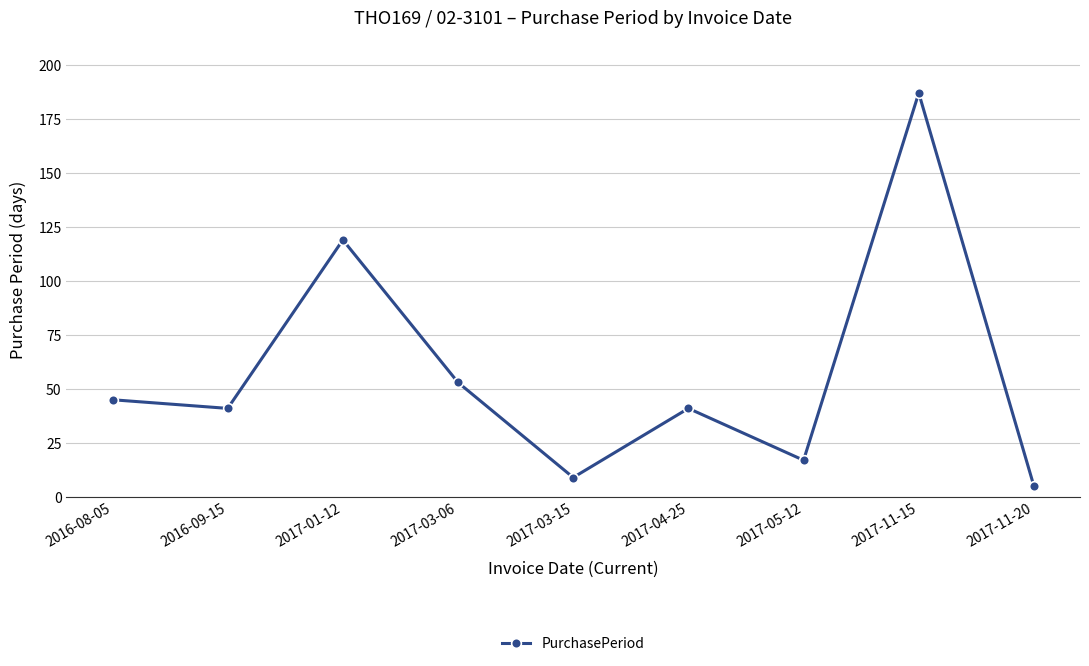

What is the sum of the values at 2017-03-06 and 2017-03-15?

62